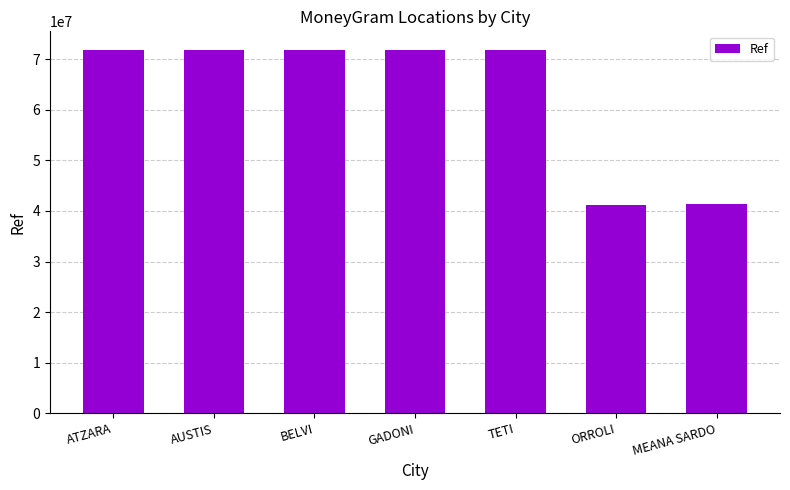

The value at BELVI is 71950626. True or false?

True